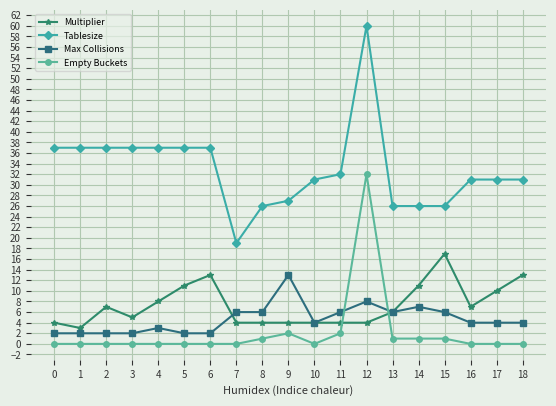

Is the value of Max Collisions at 9 greater than the value of Empty Buckets at 6?

Yes